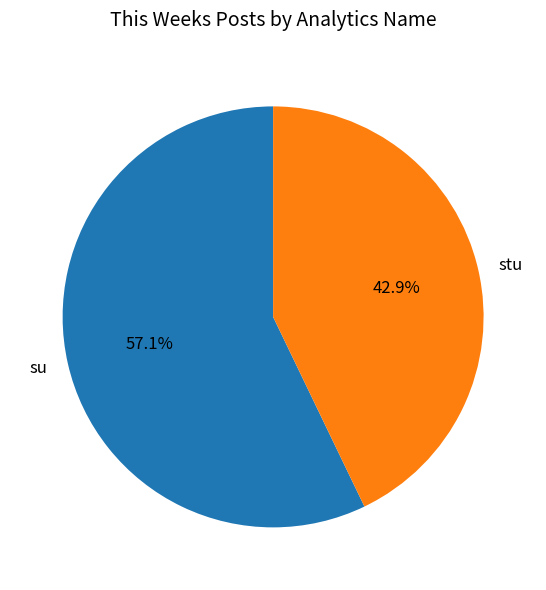

How many slices are in this pie chart?

2